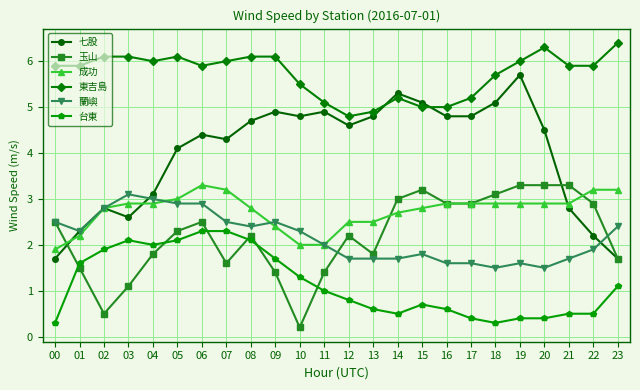

What is the difference between the second highest and minimum values in the 東吉島 series?

1.5